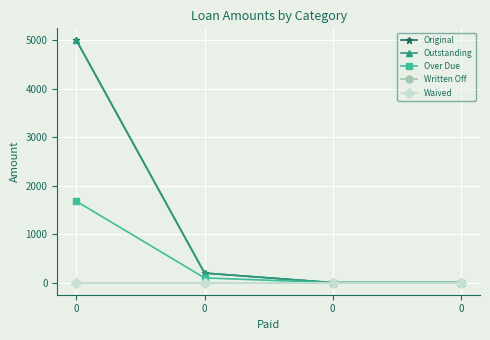

What is the total value across all series at 0?

11678.5